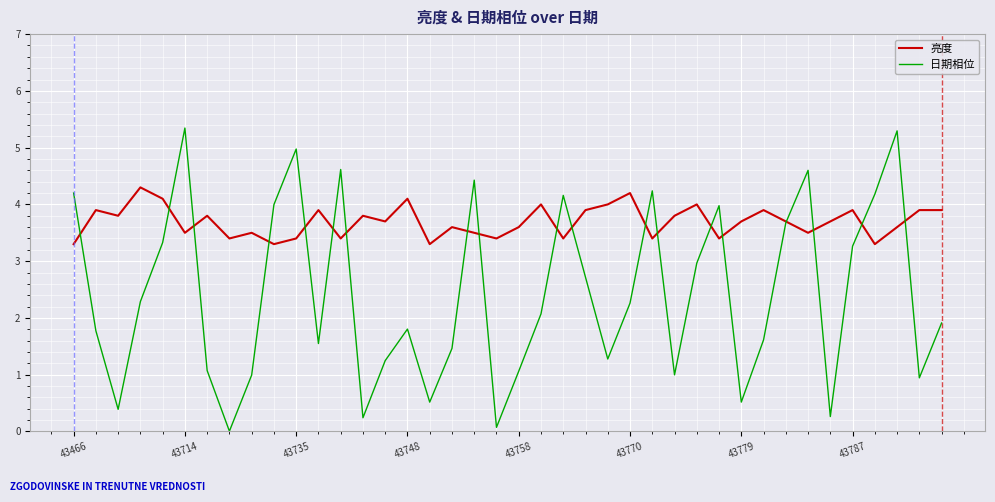

Which series has the widest spread of values?

日期相位